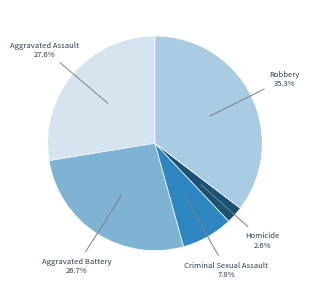

Is there a majority slice in this chart?

No